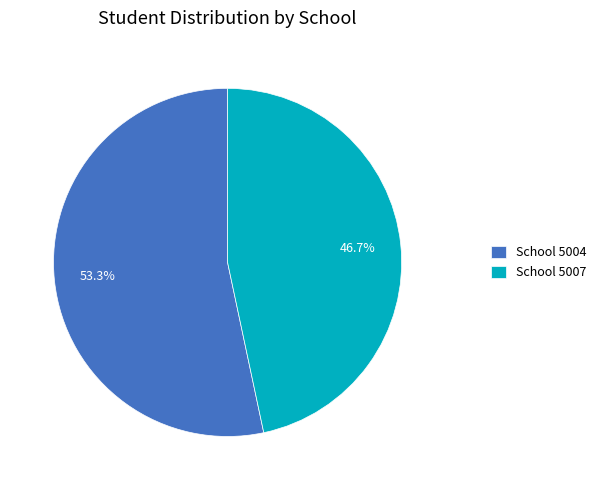

Does School 5004 represent more than half of the total?

Yes